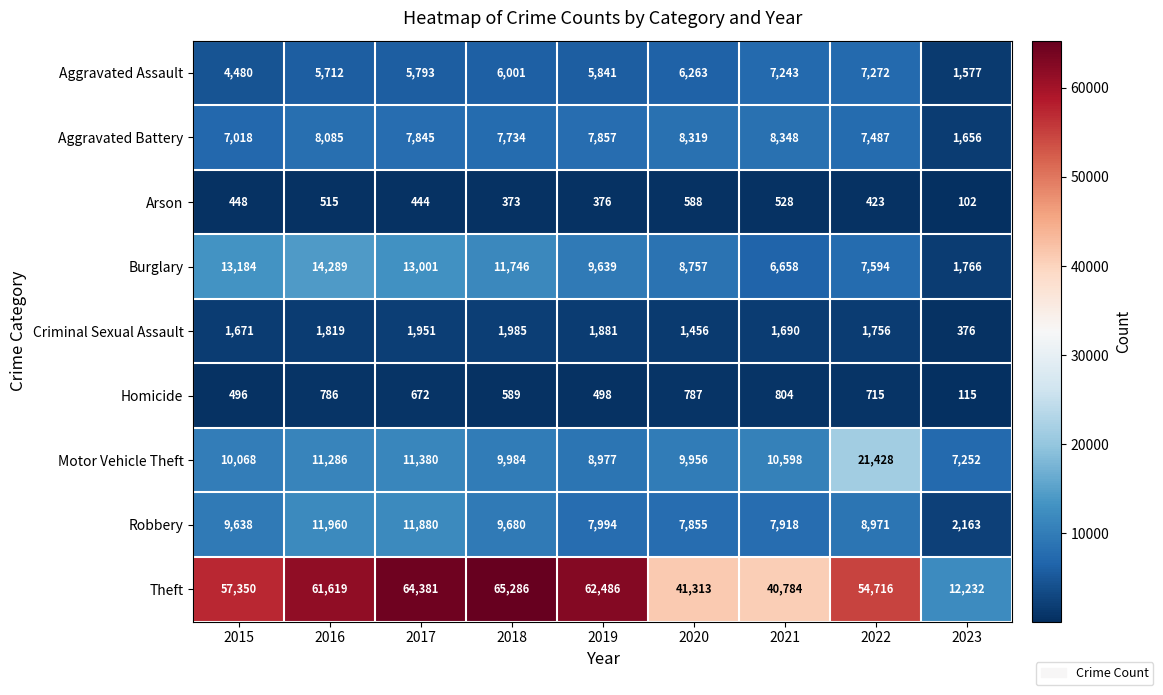

What is the sum of all Aggravated Battery values?

64349